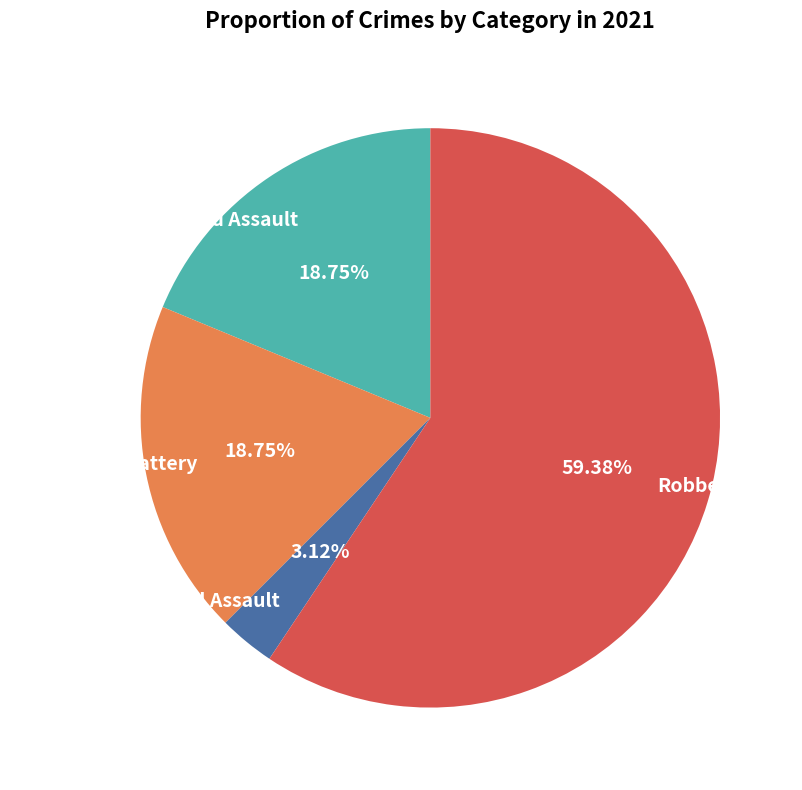

What is the ratio of the value at Aggravated Assault to the value at Robbery?

0.3